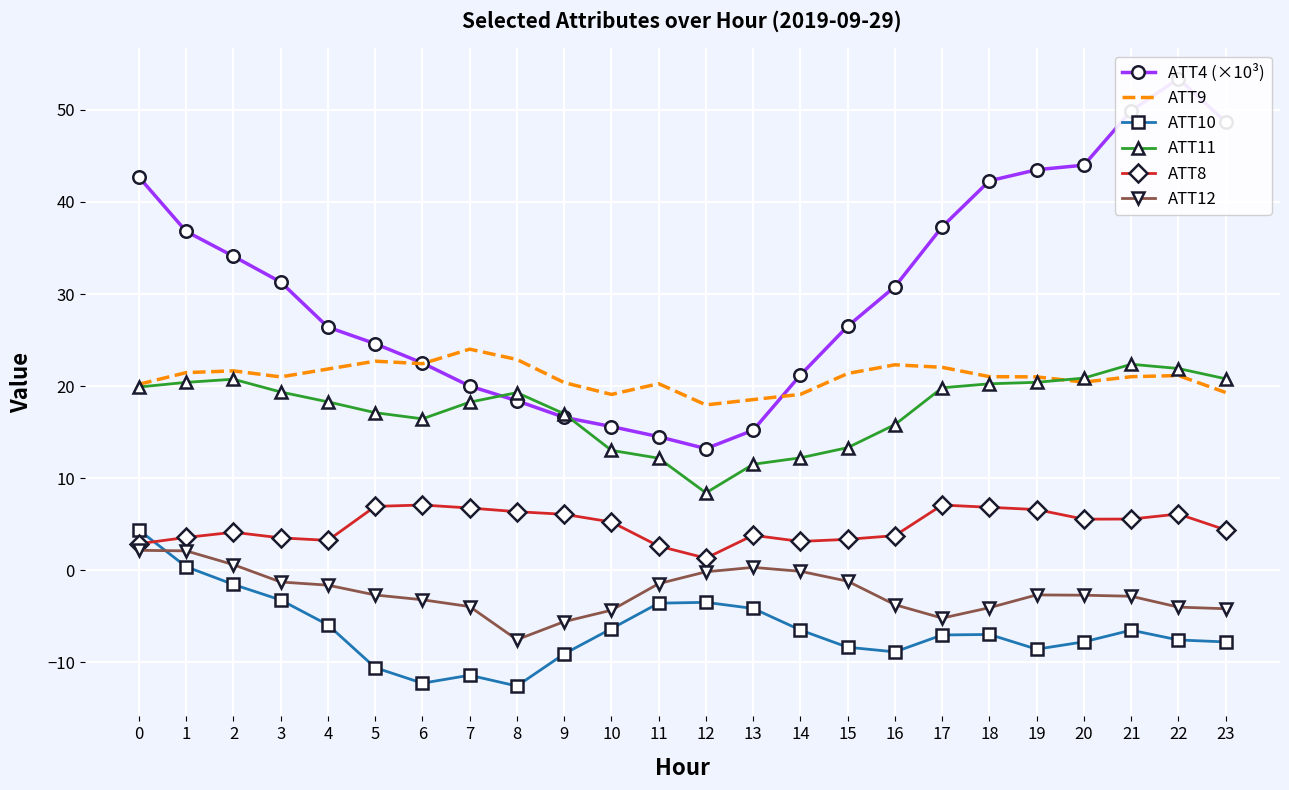

Reading left to right, list all the values displayed in this chart.

ATT4 (×10³): 0=42.7	1=36.8	2=34.1	3=31.3	4=26.4	5=24.6	6=22.5	7=20.0	8=18.4	9=16.6	10=15.6	11=14.5	12=13.2	13=15.2	14=21.2	15=26.5	16=30.8	17=37.3	18=42.3	19=43.5	20=44.0	21=49.9	22=53.4	23=48.7
ATT9: 0=20.2	1=21.5	2=21.7	3=21.0	4=21.9	5=22.7	6=22.4	7=24.0	8=22.9	9=20.4	10=19.1	11=20.3	12=18.0	13=18.5	14=19.1	15=21.4	16=22.3	17=22.0	18=21.0	19=21.0	20=20.4	21=21.0	22=21.1	23=19.3
ATT10: 0=4.3	1=0.4	2=-1.6	3=-3.2	4=-5.9	5=-10.6	6=-12.3	7=-11.4	8=-12.6	9=-9.1	10=-6.4	11=-3.6	12=-3.5	13=-4.2	14=-6.5	15=-8.4	16=-8.9	17=-7.0	18=-7.0	19=-8.6	20=-7.8	21=-6.5	22=-7.6	23=-7.8
ATT11: 0=19.9	1=20.4	2=20.7	3=19.4	4=18.3	5=17.1	6=16.4	7=18.2	8=19.3	9=17.0	10=13.0	11=12.2	12=8.4	13=11.5	14=12.2	15=13.3	16=15.8	17=19.8	18=20.2	19=20.4	20=20.9	21=22.4	22=21.9	23=20.8
ATT8: 0=2.9	1=3.6	2=4.1	3=3.5	4=3.2	5=6.9	6=7.1	7=6.7	8=6.3	9=6.1	10=5.2	11=2.6	12=1.3	13=3.8	14=3.1	15=3.3	16=3.8	17=7.1	18=6.8	19=6.6	20=5.5	21=5.5	22=6.1	23=4.4
ATT12: 0=2.2	1=2.1	2=0.6	3=-1.3	4=-1.6	5=-2.7	6=-3.2	7=-4.0	8=-7.6	9=-5.6	10=-4.4	11=-1.5	12=-0.2	13=0.3	14=-0.1	15=-1.2	16=-3.8	17=-5.2	18=-4.1	19=-2.7	20=-2.7	21=-2.8	22=-4.0	23=-4.2